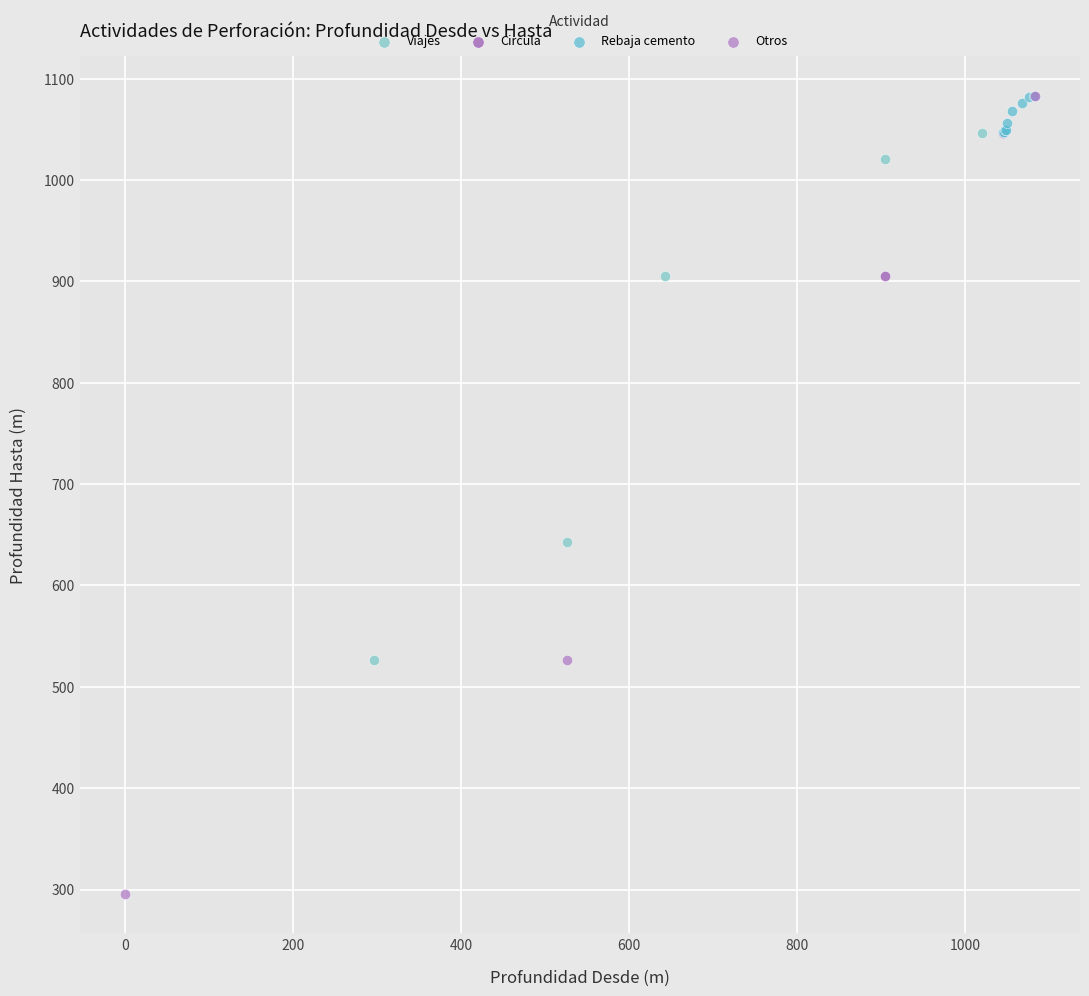

Which series has the widest spread of Y values?

Otros